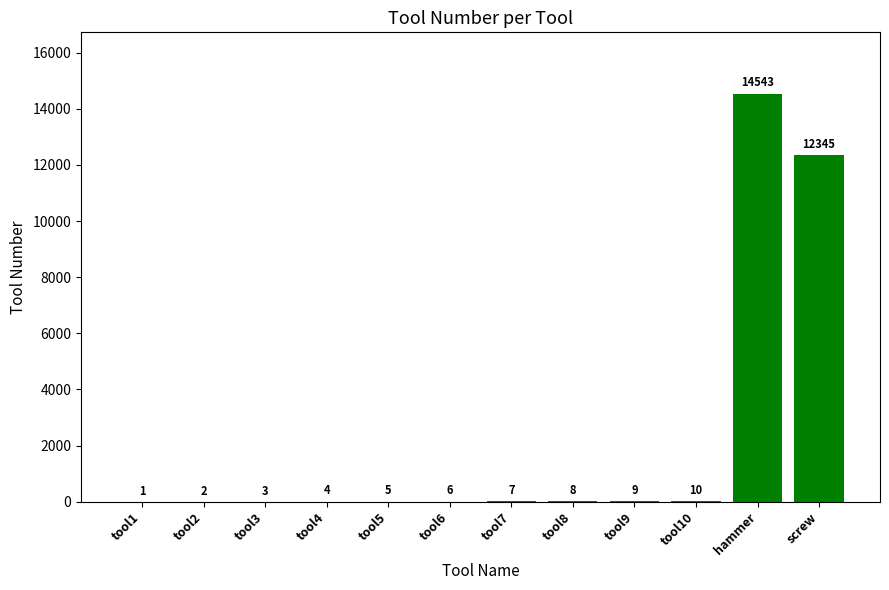

True or false: the data shows 6 at tool6.

True